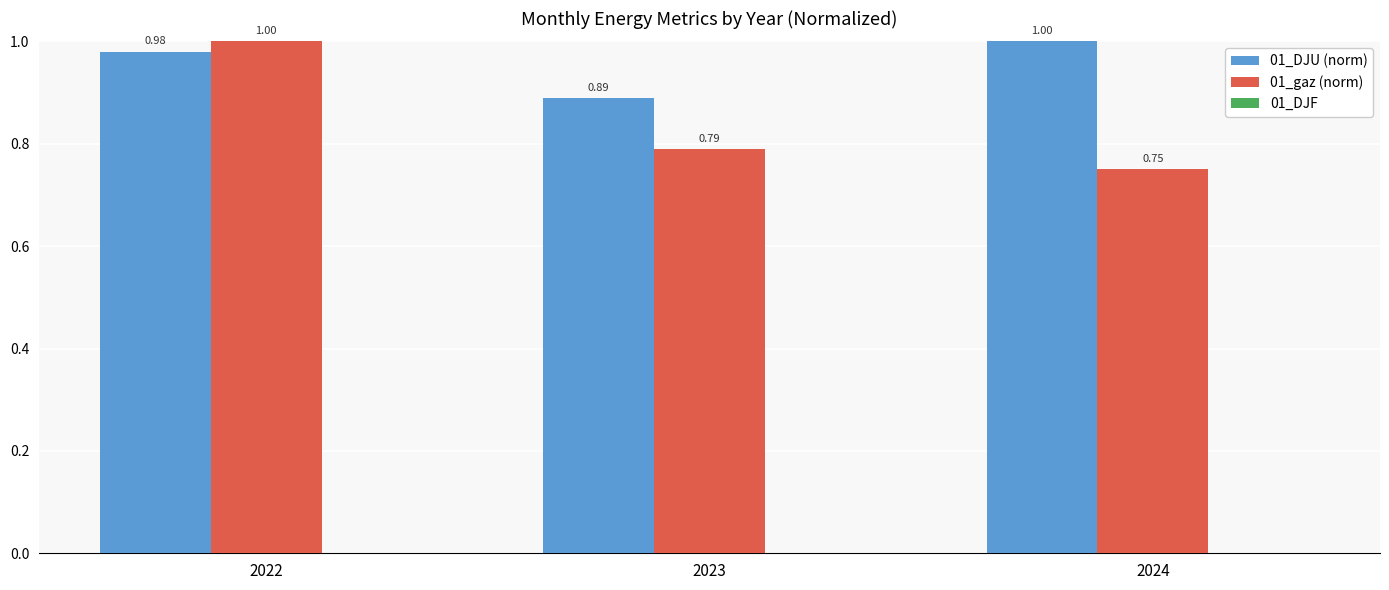

What is the sum of all 01_DJU (norm) values?

2.9